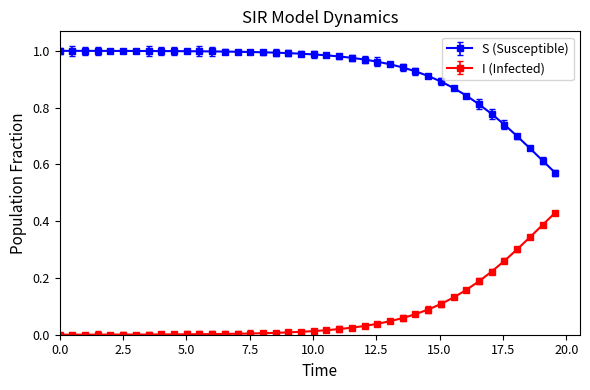

True or false: I (Infected) and S (Susceptible) cross at least once.

False